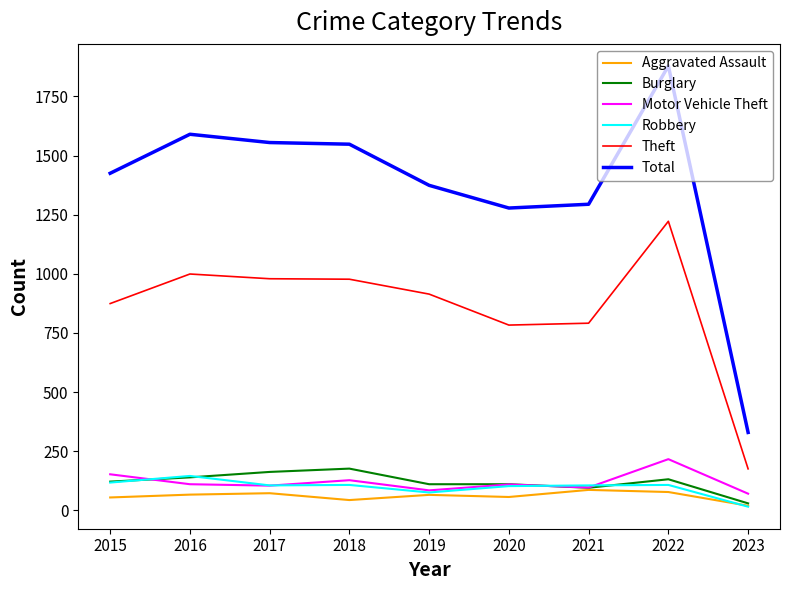

What is the total value across all series at 2020?

2438